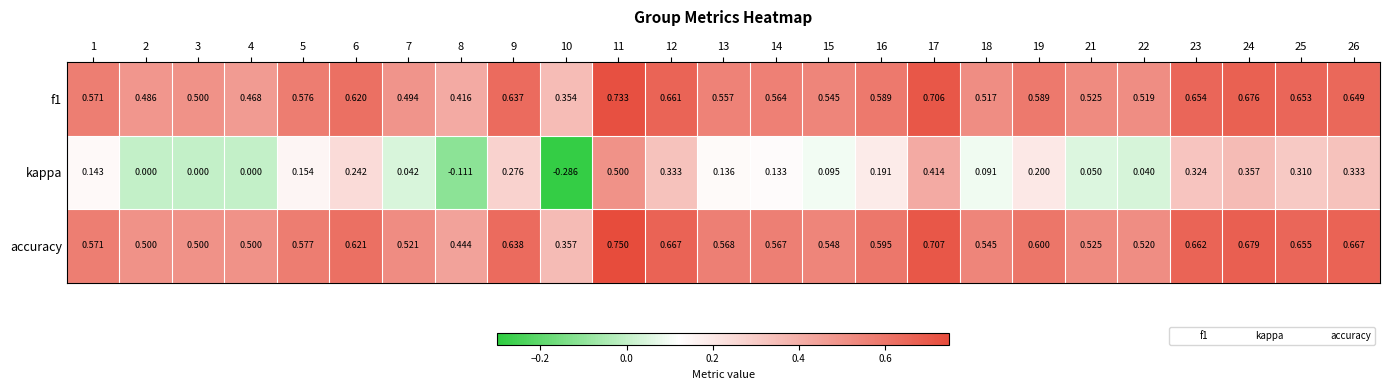

Is the value of kappa at 11 greater than the value of accuracy at 13?

No